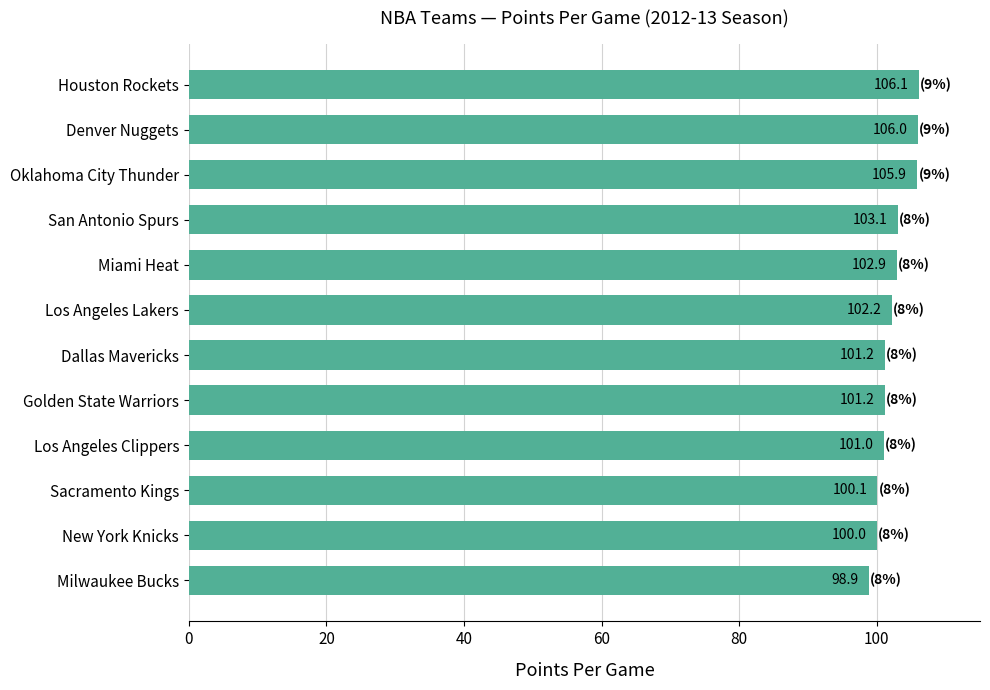

How many values exceed 102?

6